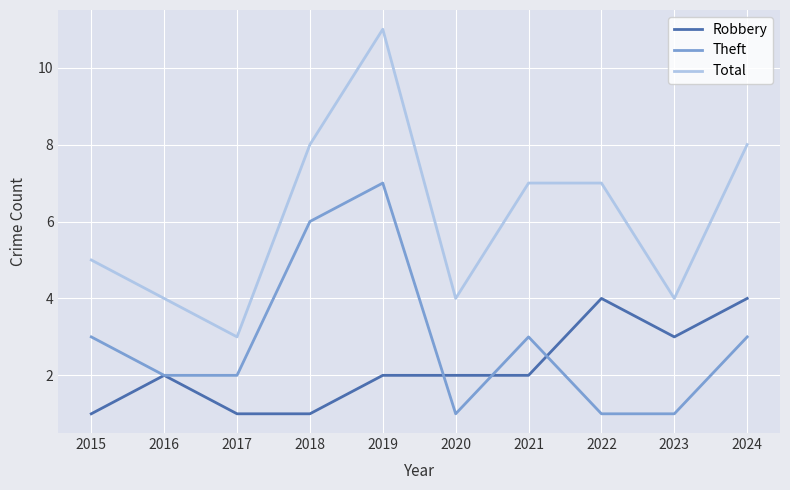

Which series has the largest total across all categories?

Total